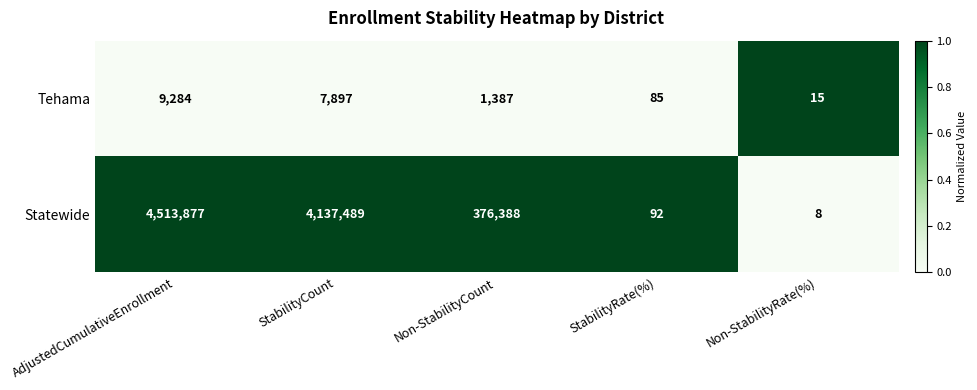

At which category is the sum across all series the highest?

AdjustedCumulativeEnrollment